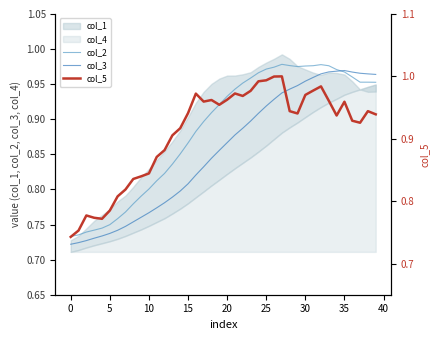

Is the value of col_5 at 14 greater than the value of col_2 at 39?

No